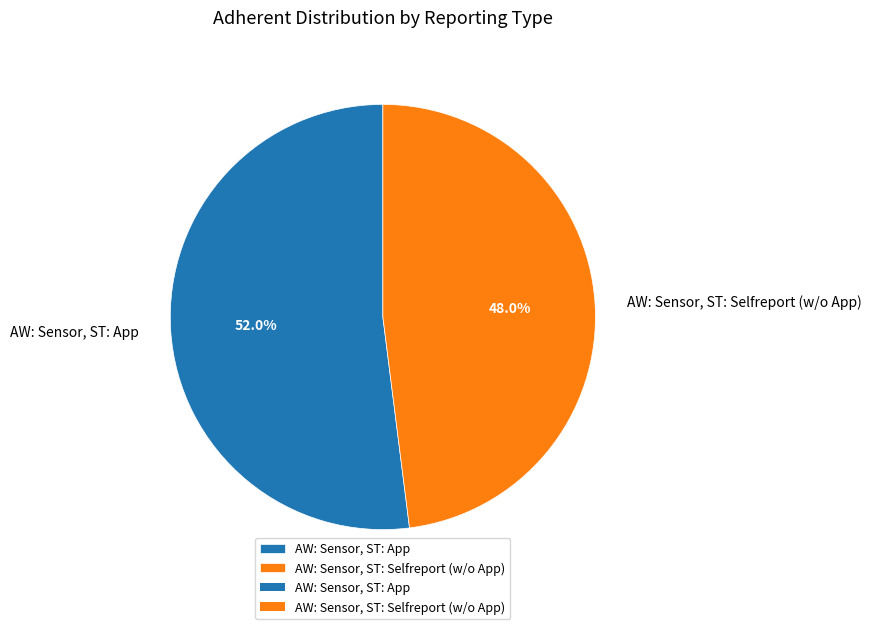

Which category accounts for the majority?

AW: Sensor, ST: App